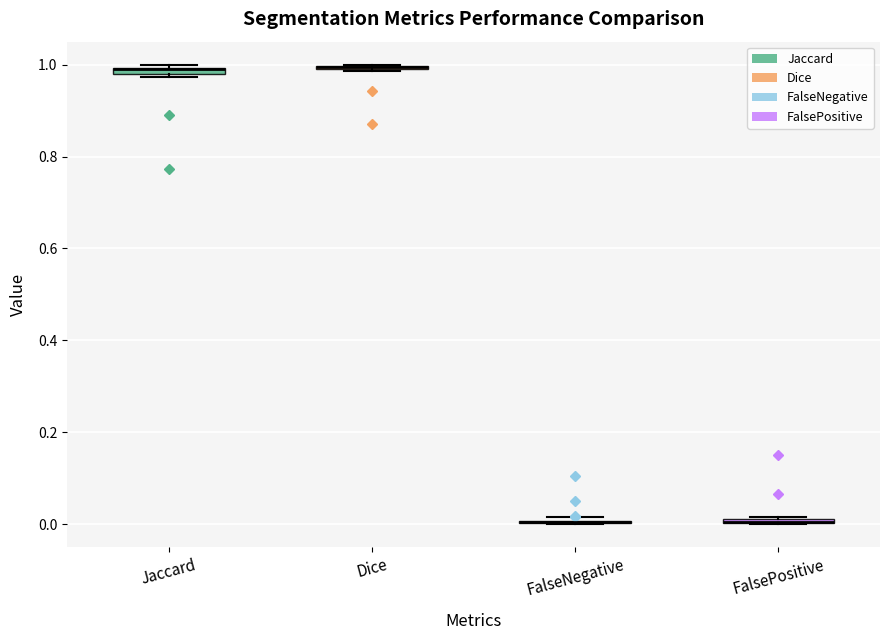

Where is the upper edge of the box for Dice on the y-axis? The values are not printed on the chart, so give them approximately, as read against the axis.

1.00